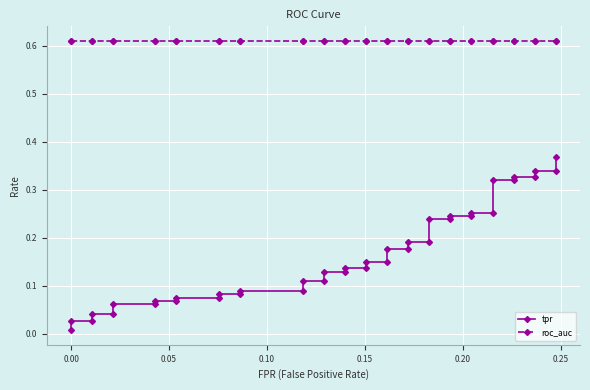

Reading left to right, what are all the values shown in this chart?

tpr: 0.0	0.0	0.0	0.0	0.0	0.1	0.1	0.1	0.1	0.1	0.1	0.1	0.1	0.1	0.1	0.1	0.1	0.1	0.1	0.1	0.1	0.1	0.1	0.2	0.2	0.2	0.2	0.2	0.2	0.2	0.2	0.3	0.3	0.3	0.3	0.3	0.3	0.3	0.3	0.4
roc_auc: 0.6	0.6	0.6	0.6	0.6	0.6	0.6	0.6	0.6	0.6	0.6	0.6	0.6	0.6	0.6	0.6	0.6	0.6	0.6	0.6	0.6	0.6	0.6	0.6	0.6	0.6	0.6	0.6	0.6	0.6	0.6	0.6	0.6	0.6	0.6	0.6	0.6	0.6	0.6	0.6